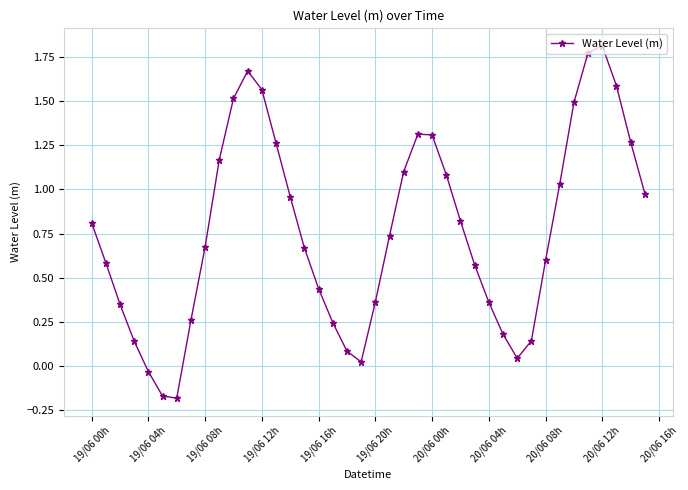

What is the difference between the second highest and second lowest values?

1.9